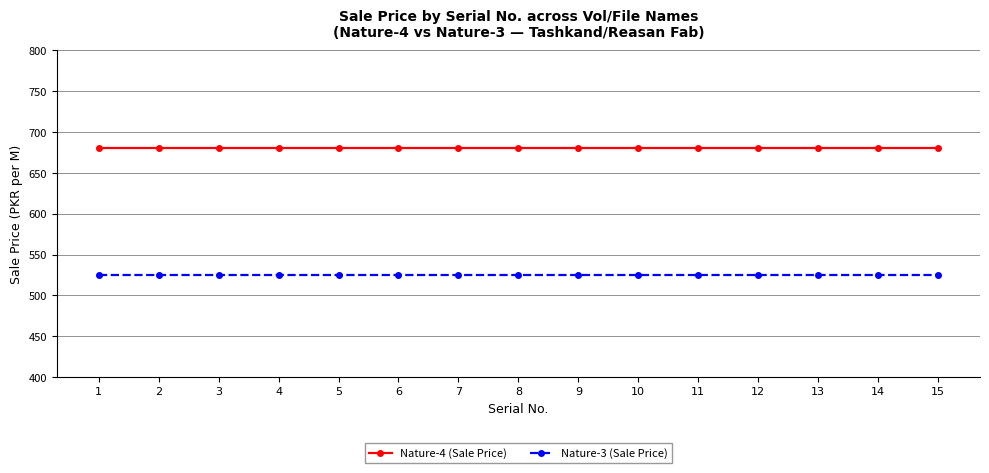

Is it true that Nature-4 (Sale Price) equals 680 at 14?

True